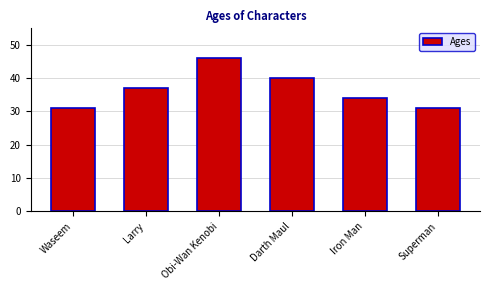

Reading left to right, transcribe all the data shown in this chart.

31	37	46	40	34	31